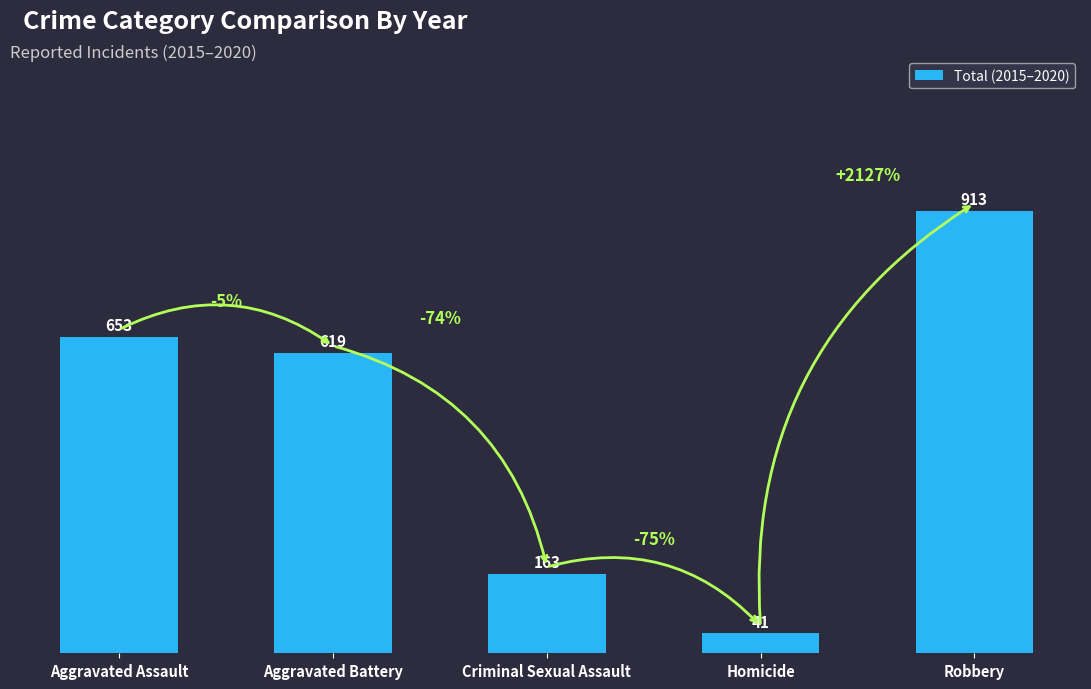

Are the bars grouped side by side (vs. stacked)?

No